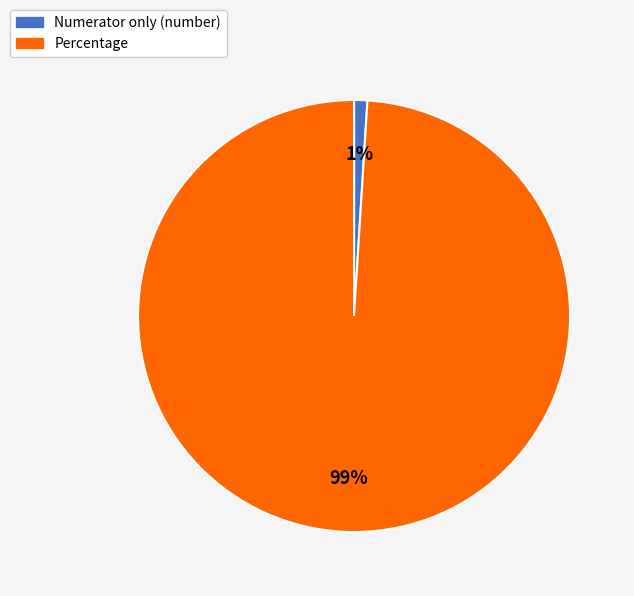

What percentage is the Percentage slice, to the nearest percent?

99%